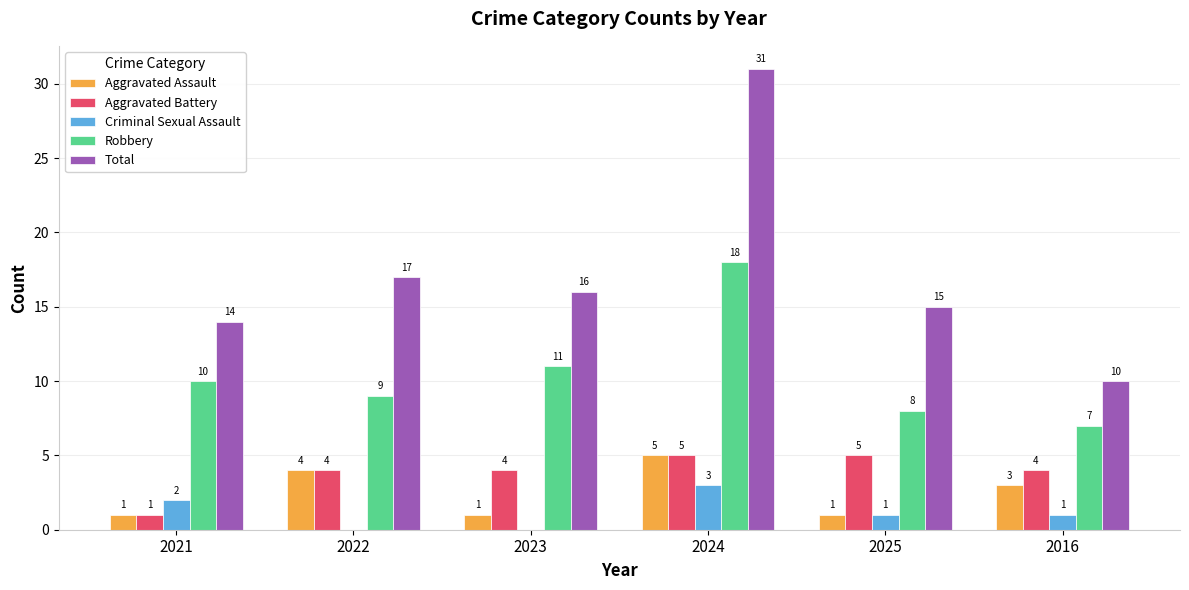

What is the sum of all Total values?

103